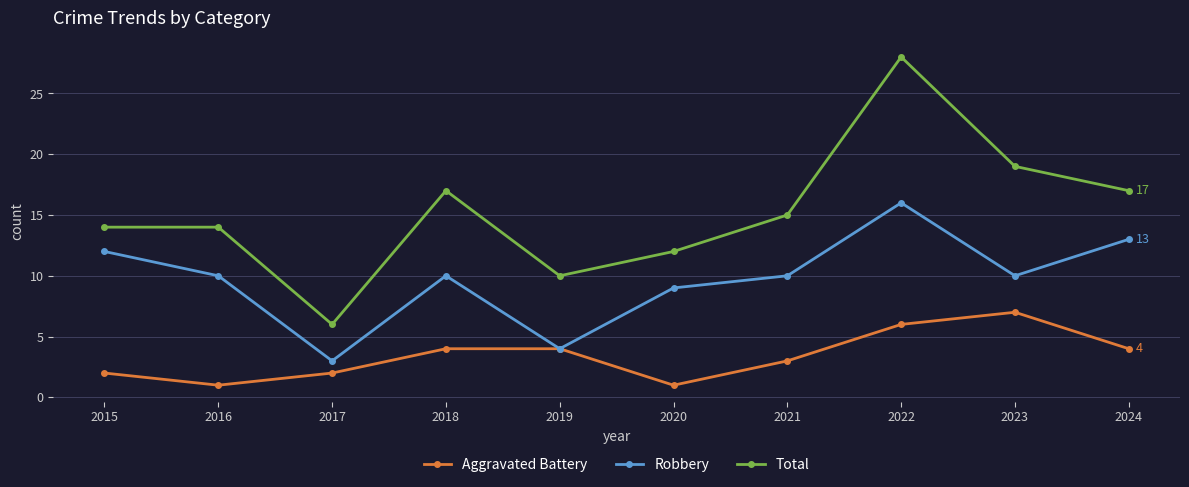

Reading left to right, transcribe all the data shown in this chart.

Aggravated Battery: 2	1	2	4	4	1	3	6	7	4
Robbery: 12	10	3	10	4	9	10	16	10	13
Total: 14	14	6	17	10	12	15	28	19	17